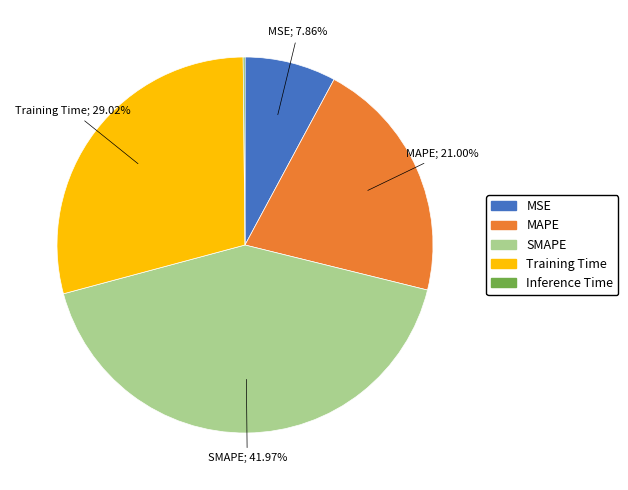

To the nearest percent, what portion does MSE represent?

8%